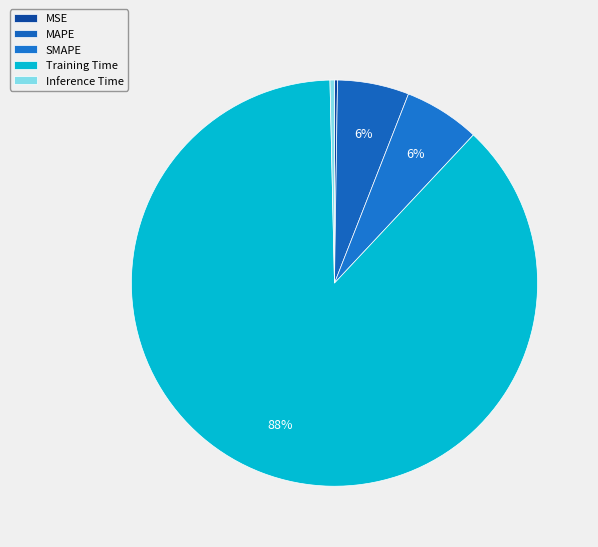

Is there any slice that represents more than half of the pie?

Yes